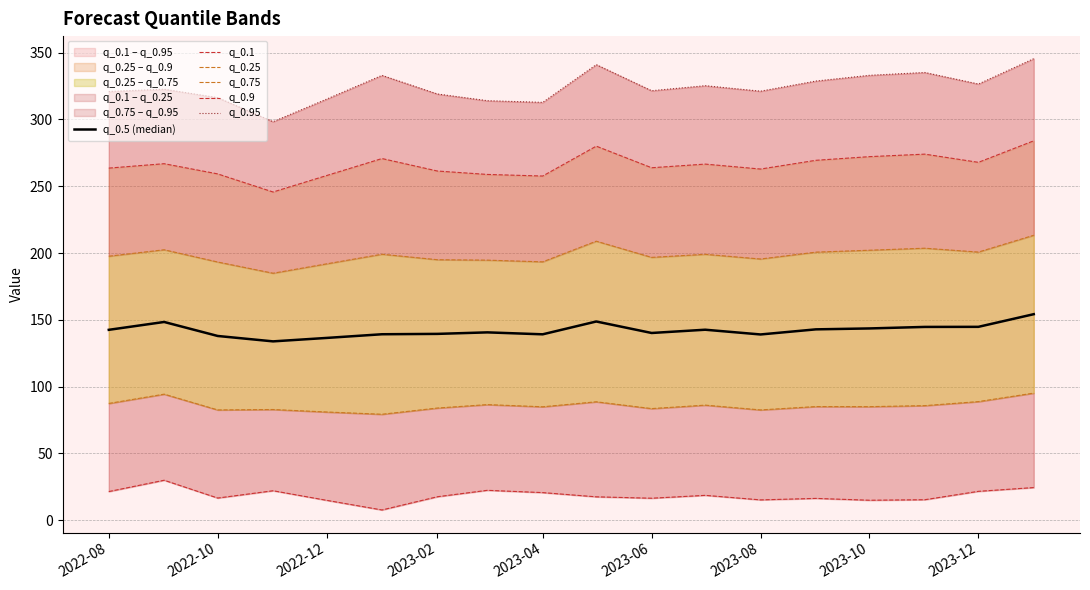

The value of q_0.75 at 9 is 120.3. True or false?

False